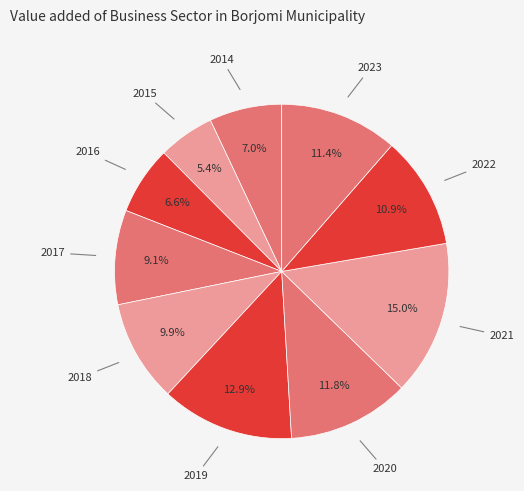

Count the number of slices in the pie.

10